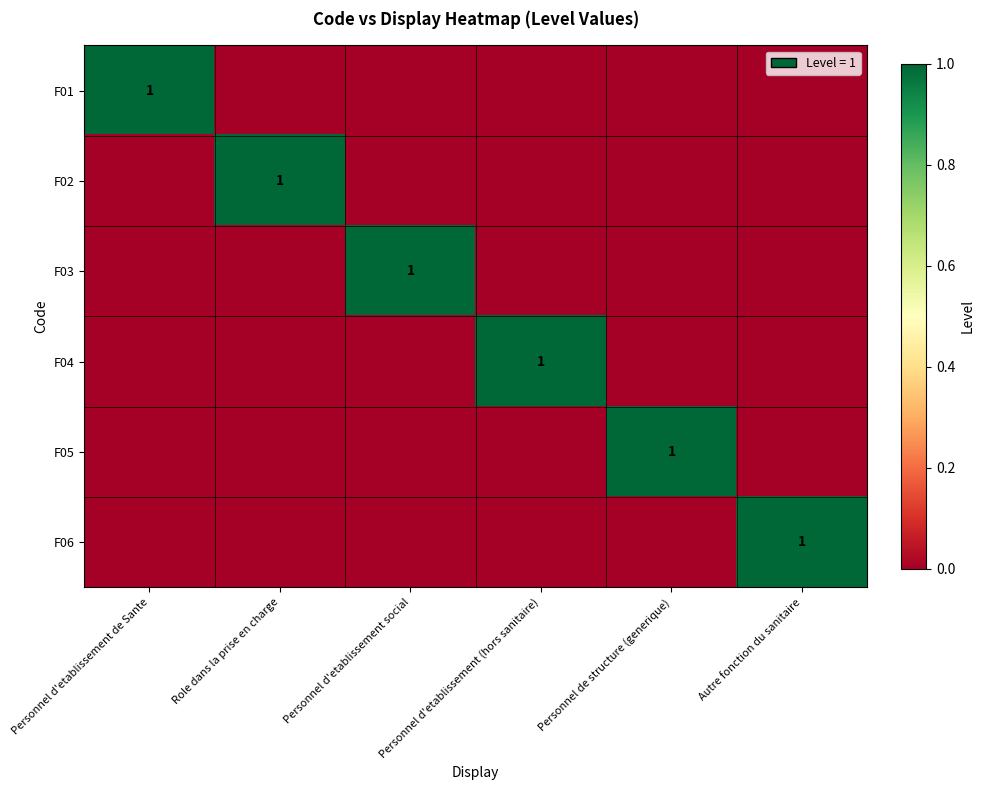

At which category does the chart reach its minimum across all series?

Role dans la prise en charge